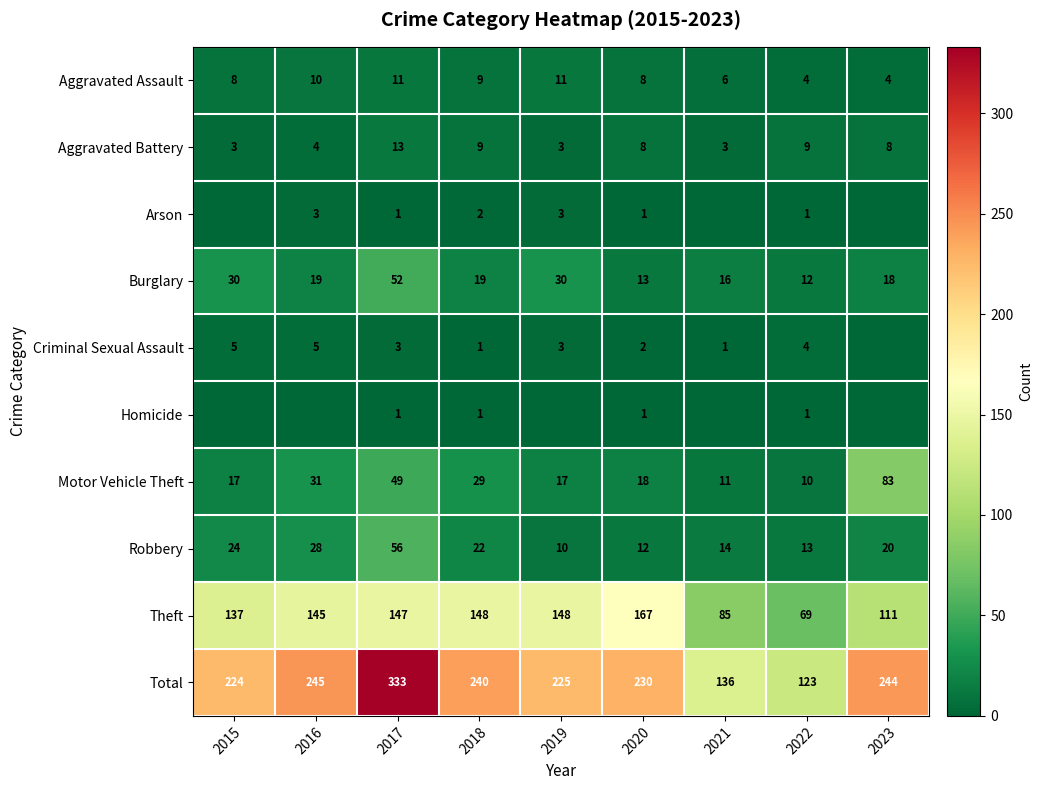

What is the approximate value of Burglary at 2016?

19